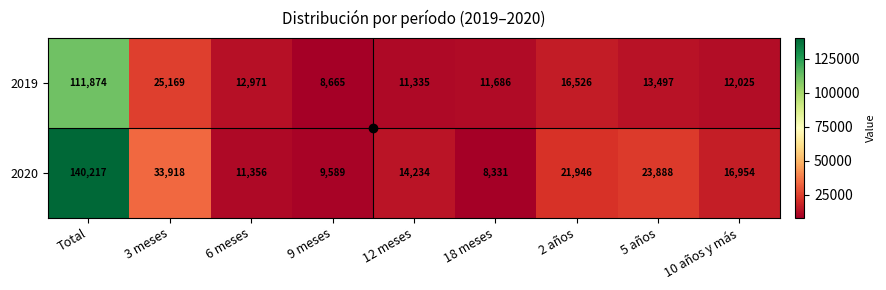

The value of 2020 at 3 meses is 33918. True or false?

True